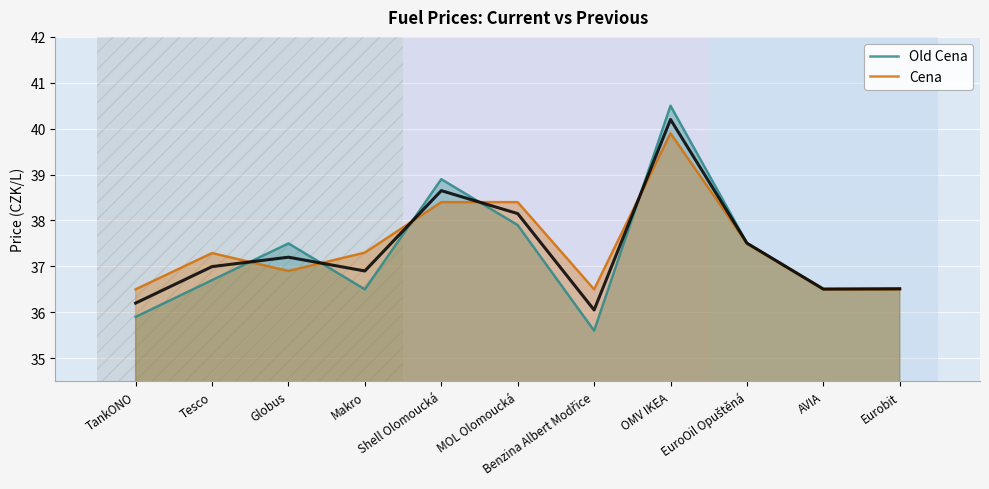

What is the total value across all series at TankONO?

72.4